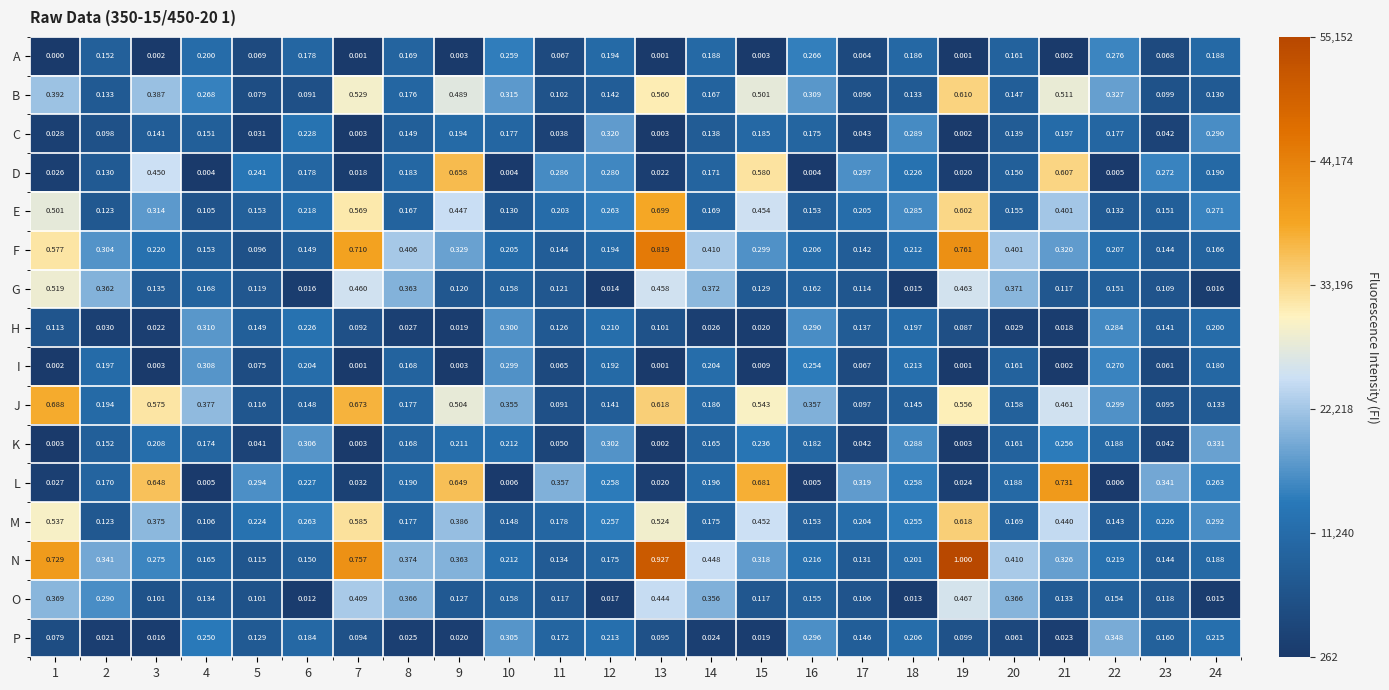

Which series changed the most between 4 and 15?

L